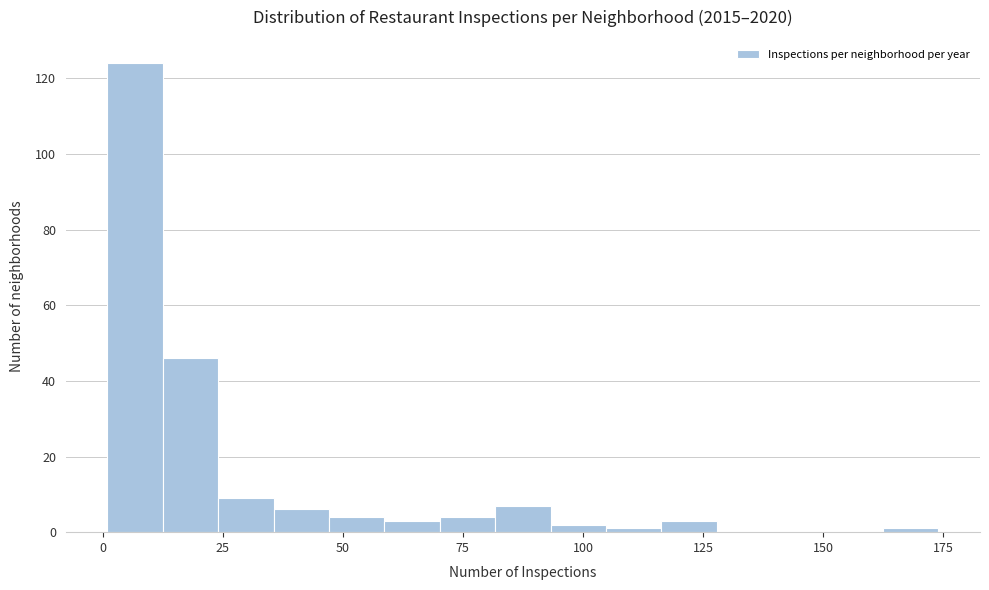

Read against the x-axis, roughly where is the centre of the tallest bar?

5